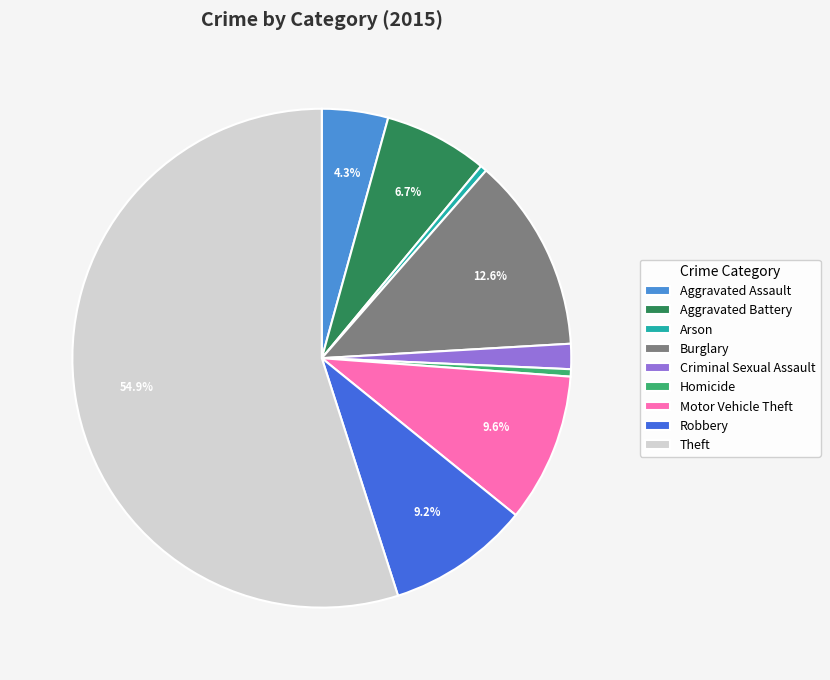

Does Theft represent more than half of the total?

Yes